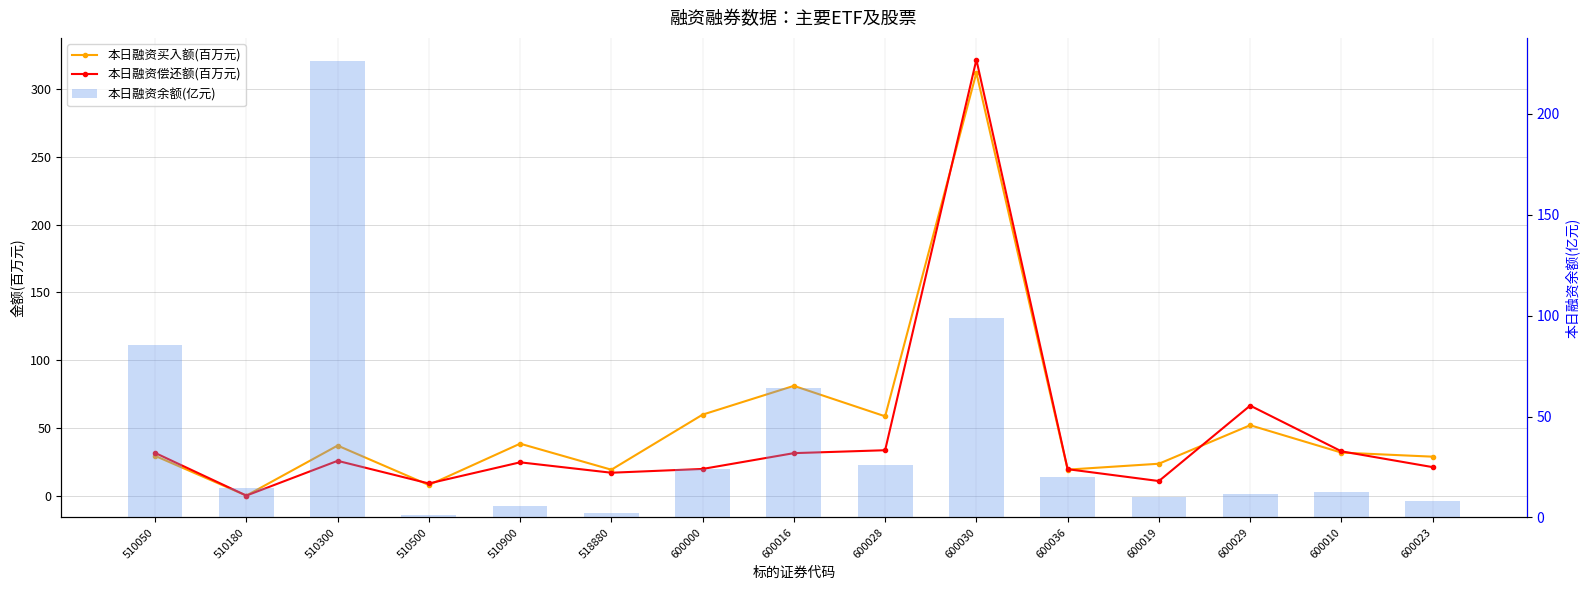

Is it true that 本日融资偿还额(百万元) equals 20.0 at 600000?

True